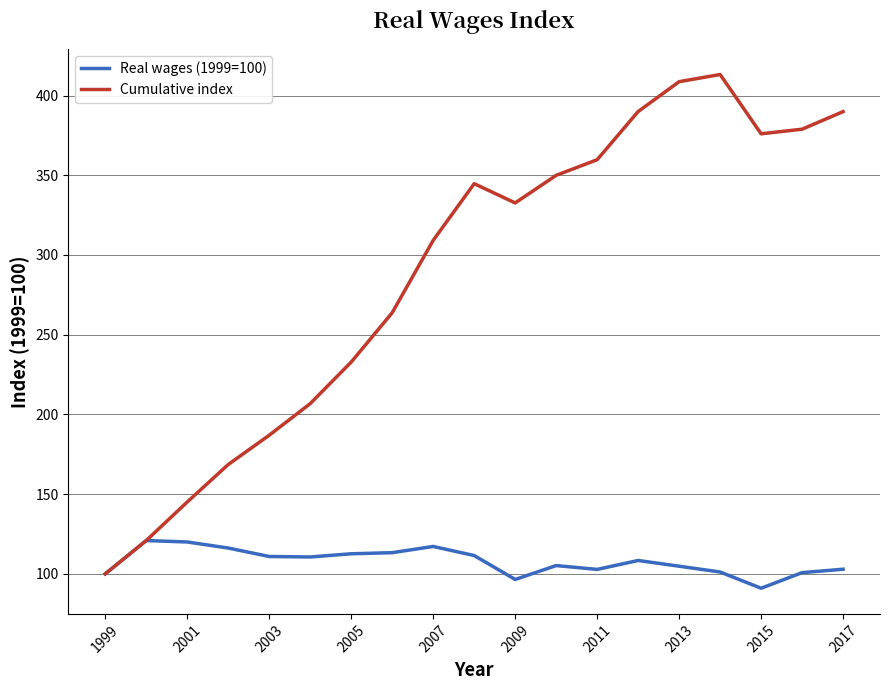

Which series has the largest total across all categories?

Cumulative index